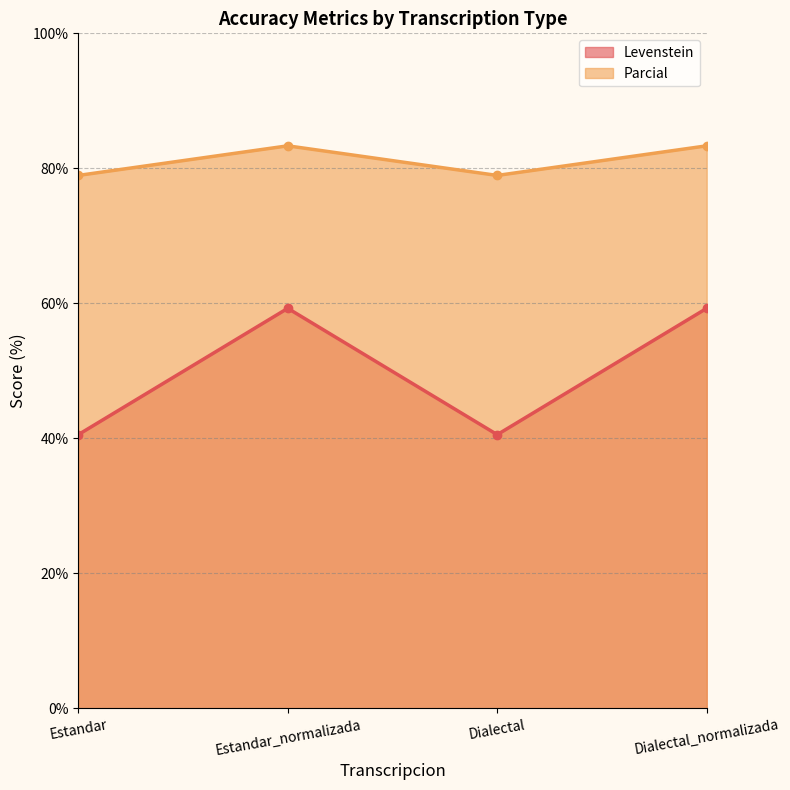

What is the difference between the highest and lowest values at Estandar?

38.4